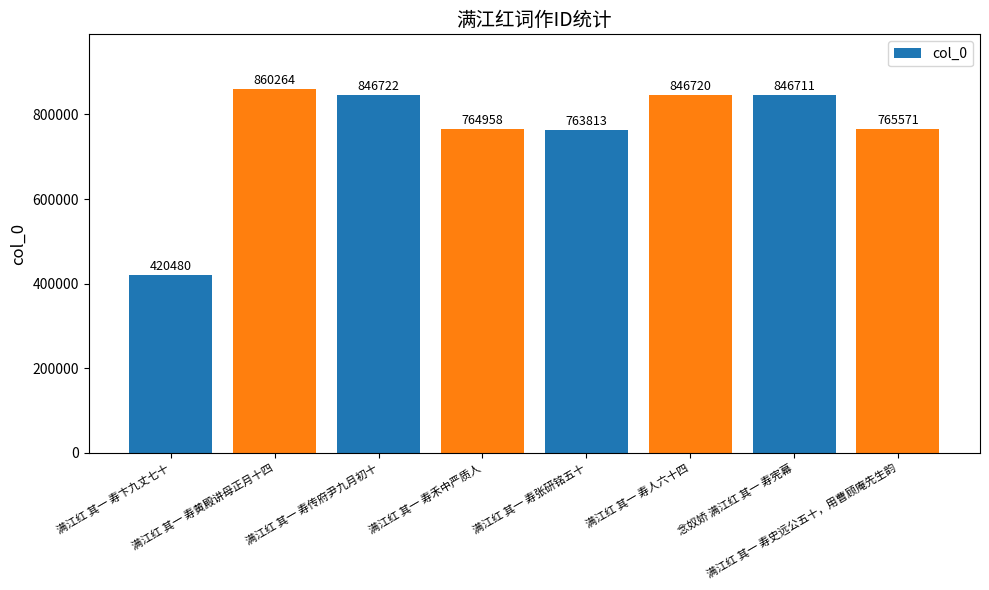

What is the minimum value shown in the chart?

420480